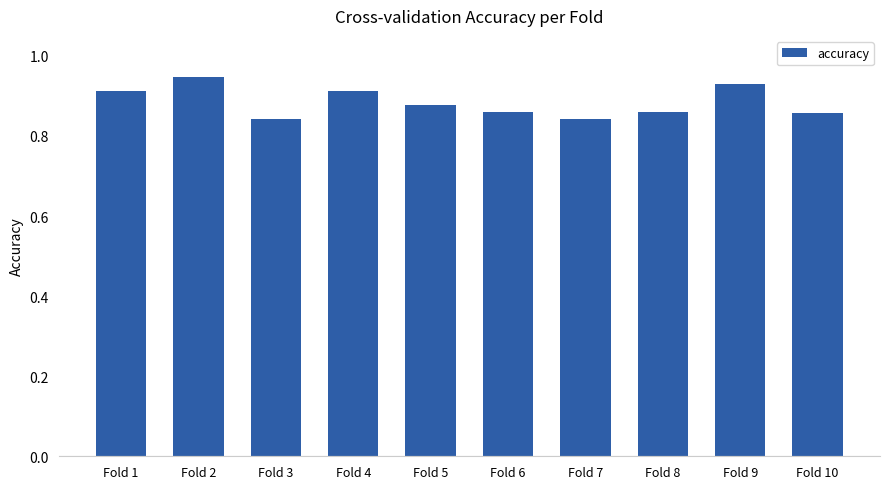

The value at Fold 9 is 0.2. True or false?

False